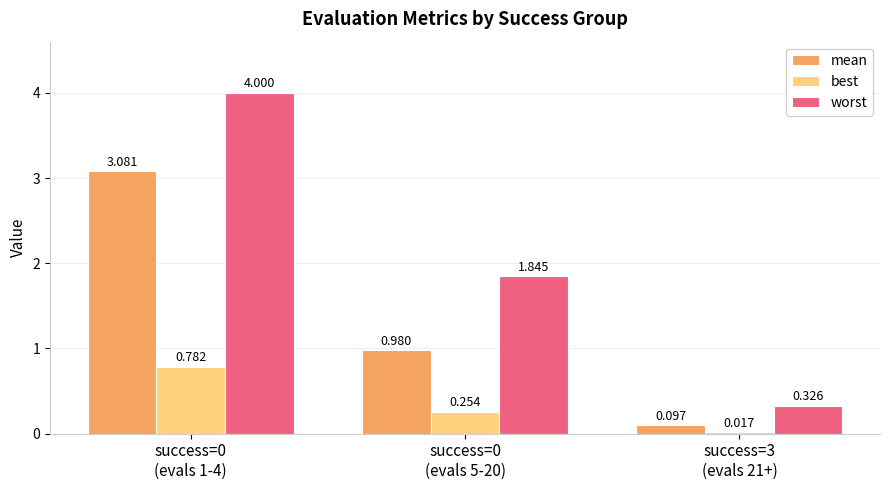

Which series has the largest range (max minus min)?

worst